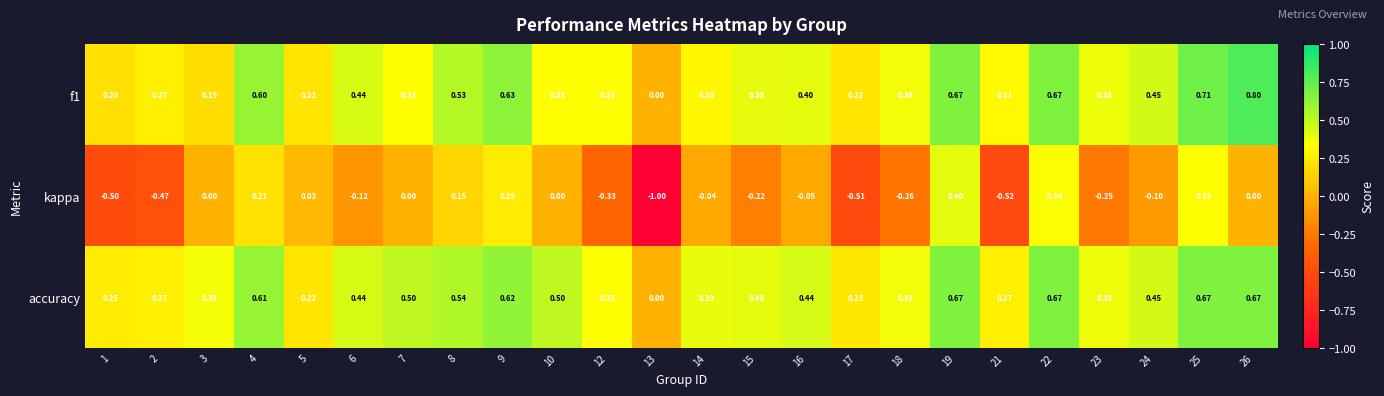

Which series has the largest total across all categories?

accuracy